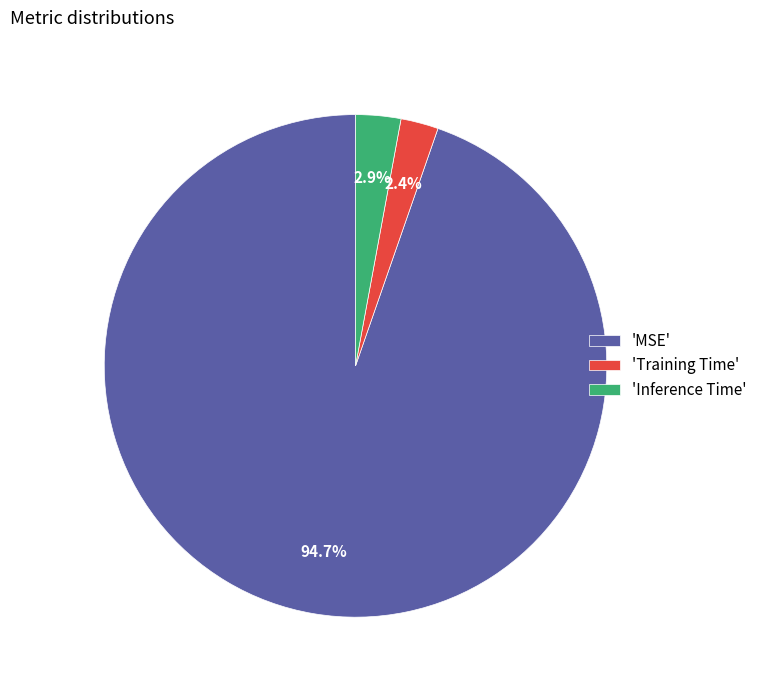

Is there a majority slice in this chart?

Yes